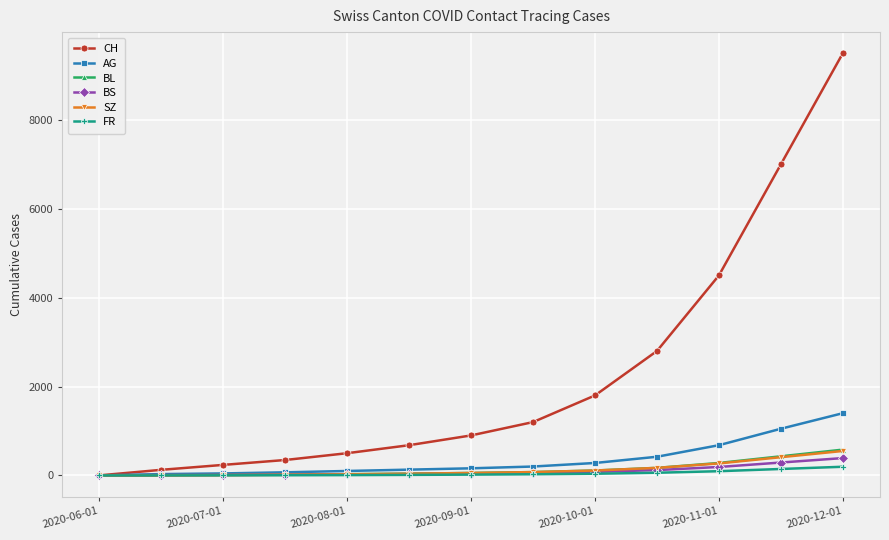

What is the greatest value displayed?

9500